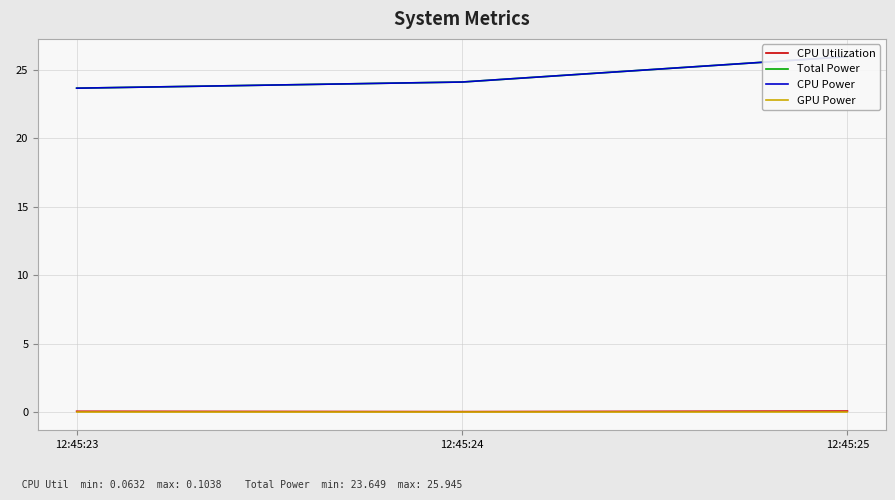

Reading right to left, list all the values displayed in this chart.

CPU Utilization: 12:45:25=0.1	12:45:24=0.1	12:45:23=0.1
Total Power: 12:45:25=25.9	12:45:24=24.1	12:45:23=23.6
CPU Power: 12:45:25=25.9	12:45:24=24.1	12:45:23=23.6
GPU Power: 12:45:25=0.0	12:45:24=0.0	12:45:23=0.0